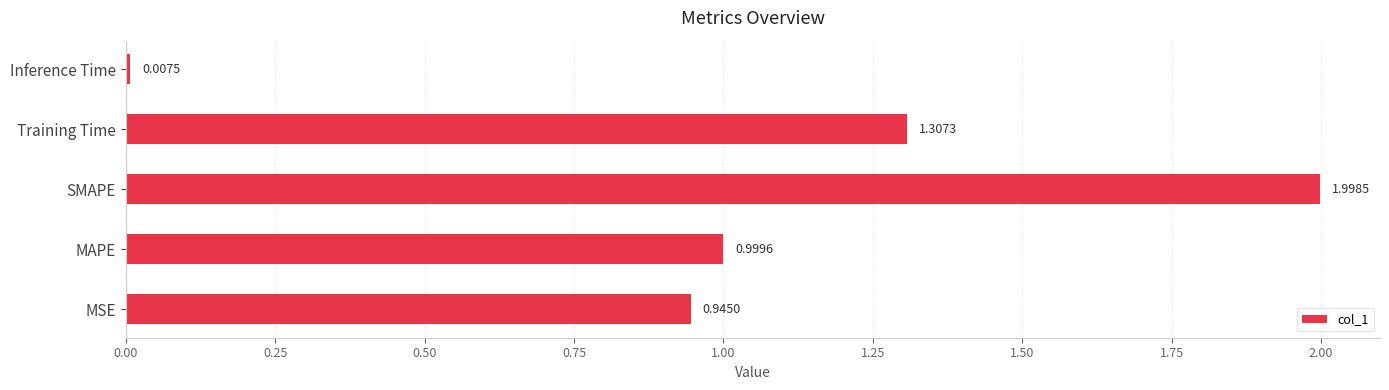

Where is the data nearest to the value 1?

MAPE